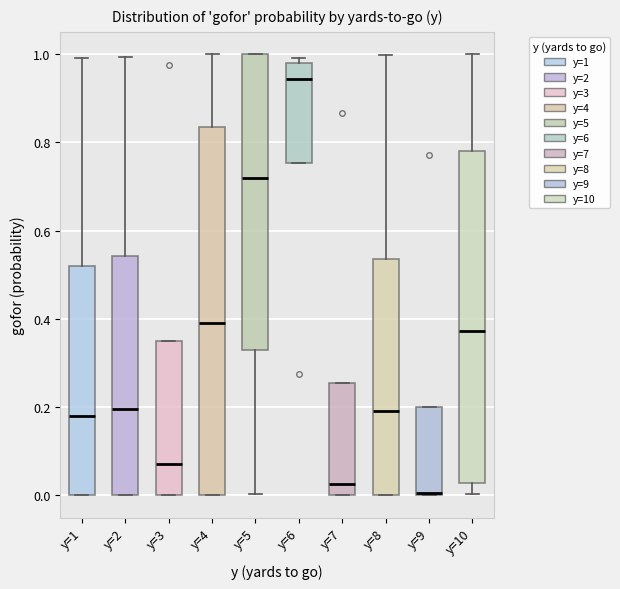

Reading left to right, transcribe this box plot: for each box, give where its median line is, the range the box spans, and where its two whiskers end, as read against the y-axis. The values are not printed on the chart, so give them approximately, as read against the axis.

y=1: median 0.18, box 0.00 to 0.52, whiskers 0.00 to 1.00
y=2: median 0.20, box 0.00 to 0.54, whiskers 0.00 to 1.00
y=3: median 0.08, box 0.00 to 0.34, whiskers 0.00 to 0.34
y=4: median 0.38, box 0.00 to 0.84, whiskers 0.00 to 1.00
y=5: median 0.72, box 0.32 to 1.00, whiskers 0.00 to 1.00
y=6: median 0.94, box 0.76 to 0.98, whiskers 0.76 to 1.00
y=7: median 0.02, box 0.00 to 0.26, whiskers 0.00 to 0.26
y=8: median 0.20, box 0.00 to 0.54, whiskers 0.00 to 1.00
y=9: median 0.00, box 0.00 to 0.20, whiskers 0.00 to 0.20
y=10: median 0.38, box 0.02 to 0.78, whiskers 0.00 to 1.00